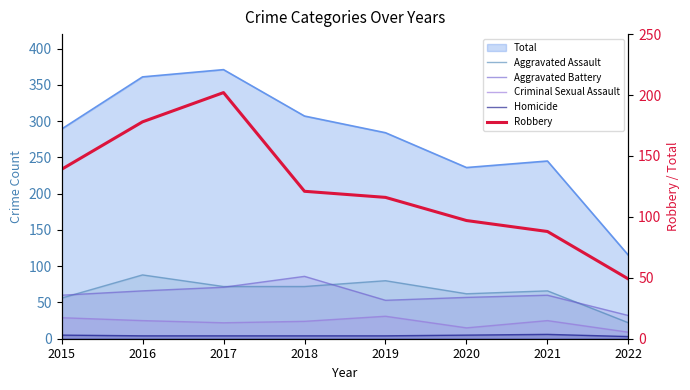

How many lines are shown in the chart?

5